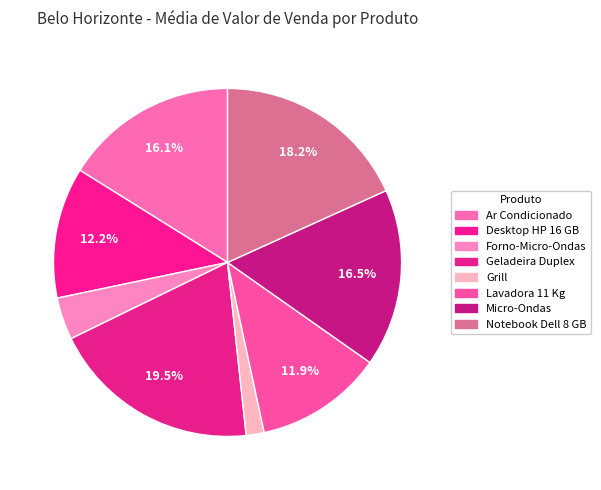

Count the number of slices in the pie.

8